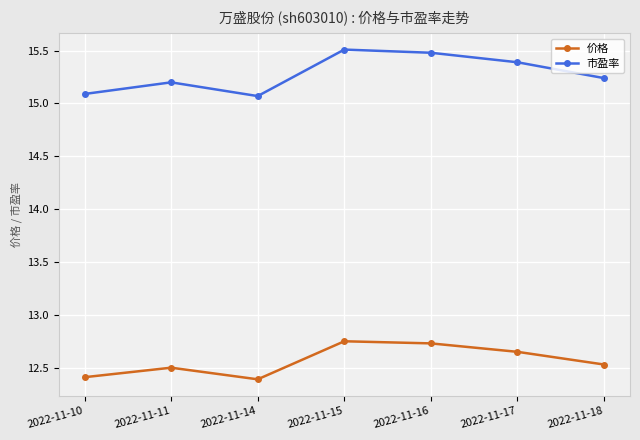

How many series are shown in this chart?

2